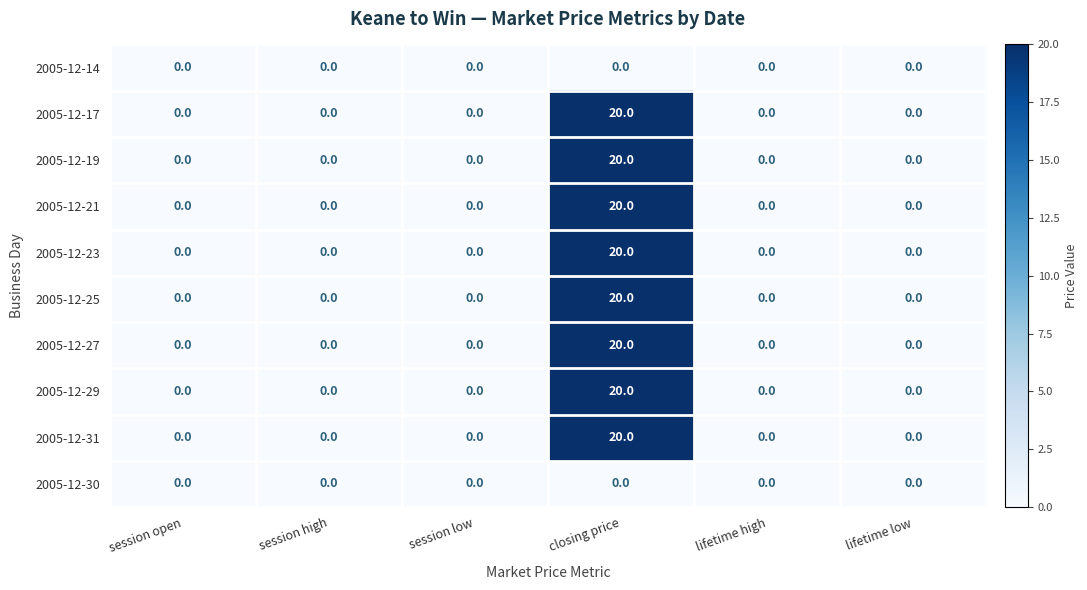

The value of 2005-12-23 at closing price is 20. True or false?

True